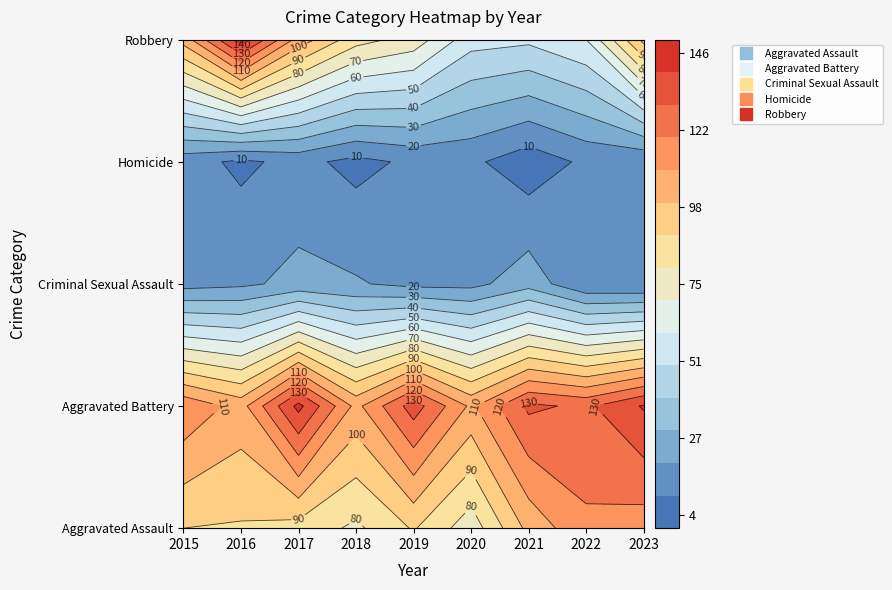

Between 2022 and 2023, which is larger?

2022